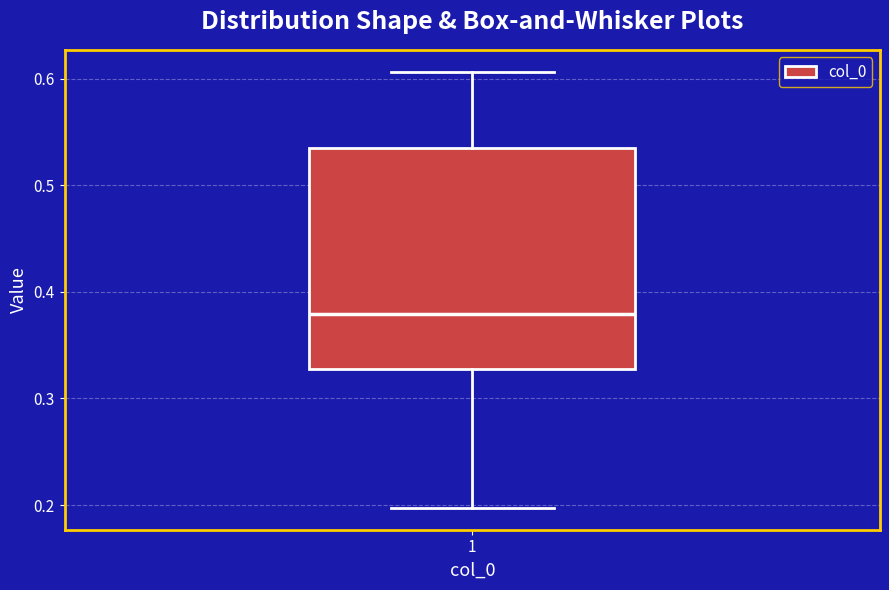

Transcribe this box plot: give where the median line is, the range the box spans, and where the two whiskers end, as read against the y-axis. The values are not printed on the chart, so give them approximately, as read against the axis.

median 0.38, box 0.33 to 0.54, whiskers 0.20 to 0.61